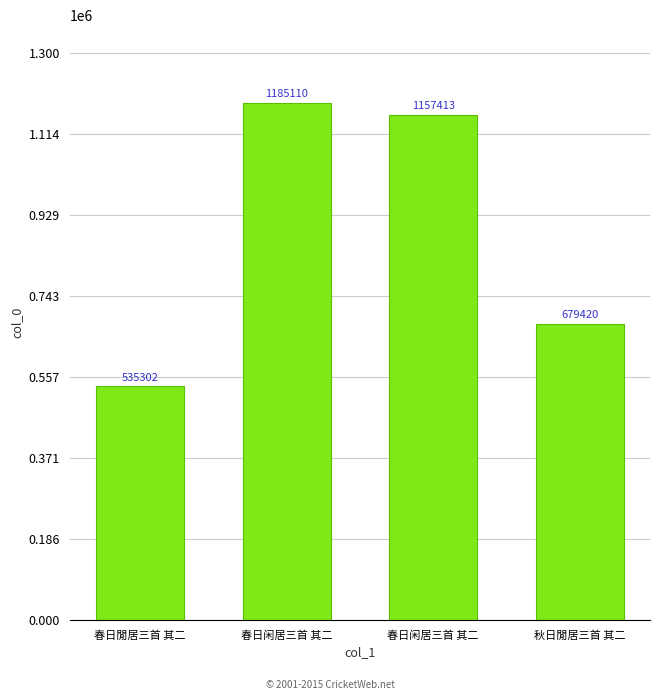

What is the label of the 3rd bar from the left?

春日闲居三首 其二